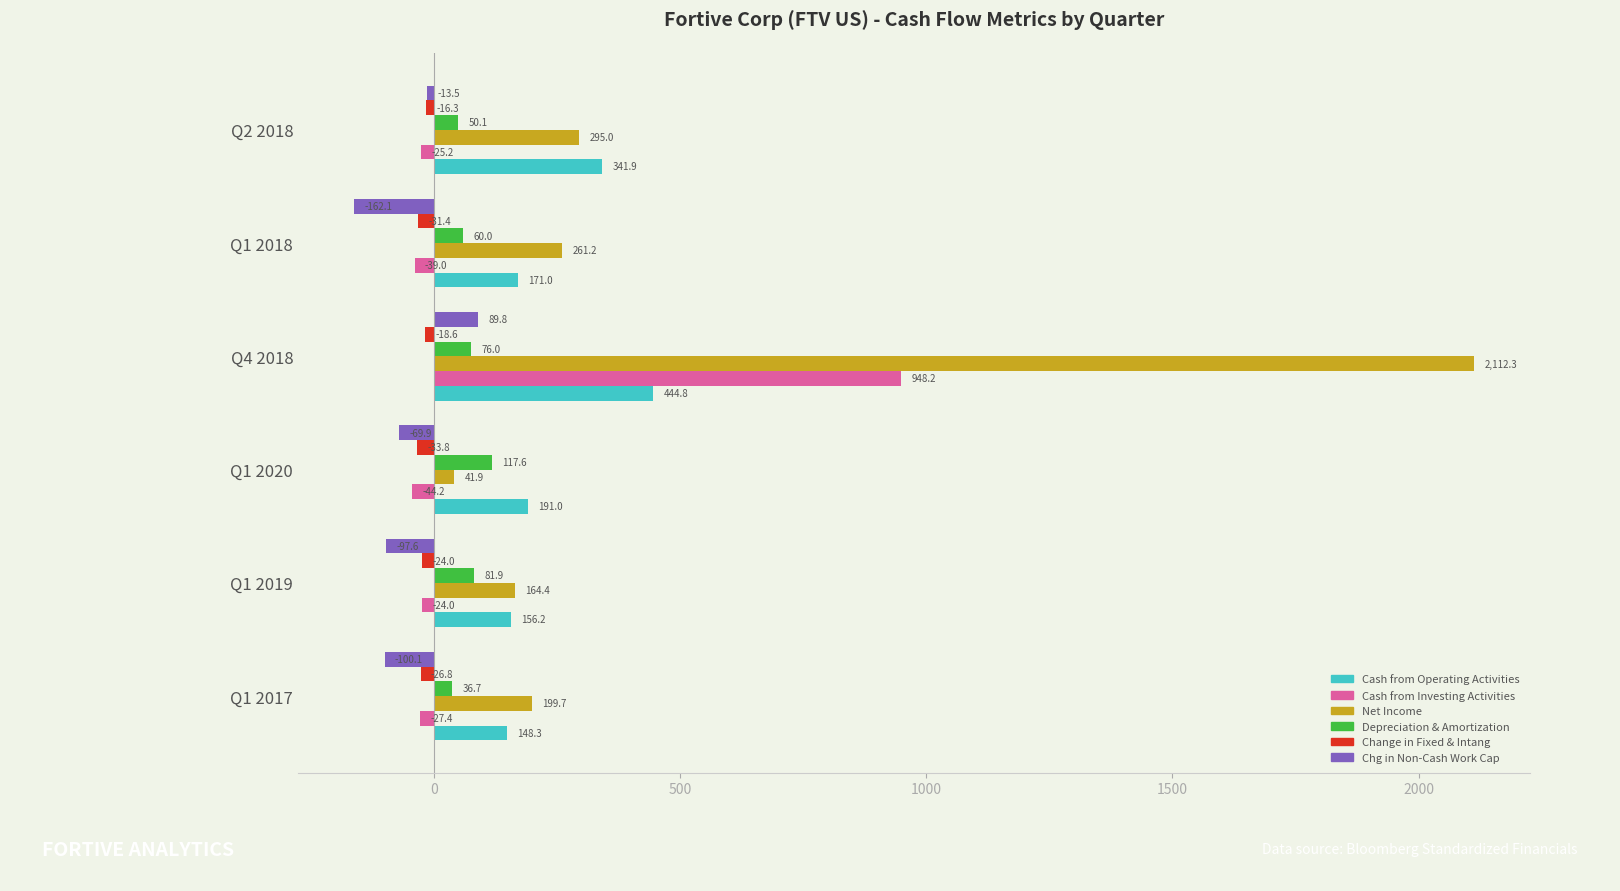

Which category has the highest value in the Change in Fixed & Intang series?

Q2 2018